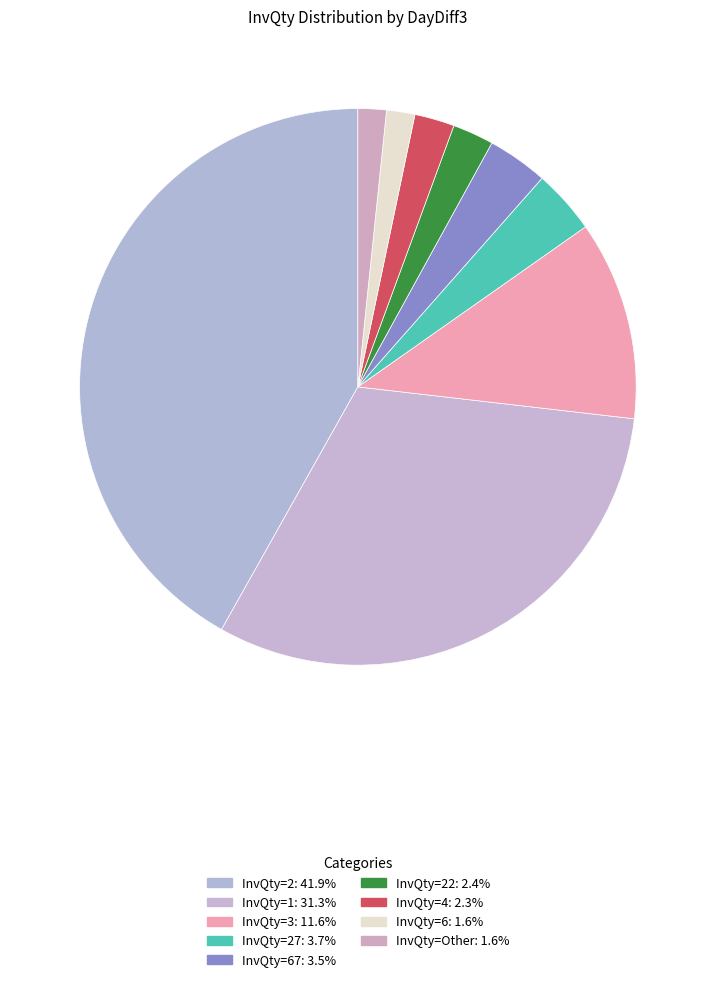

How many segments does this pie chart have?

9